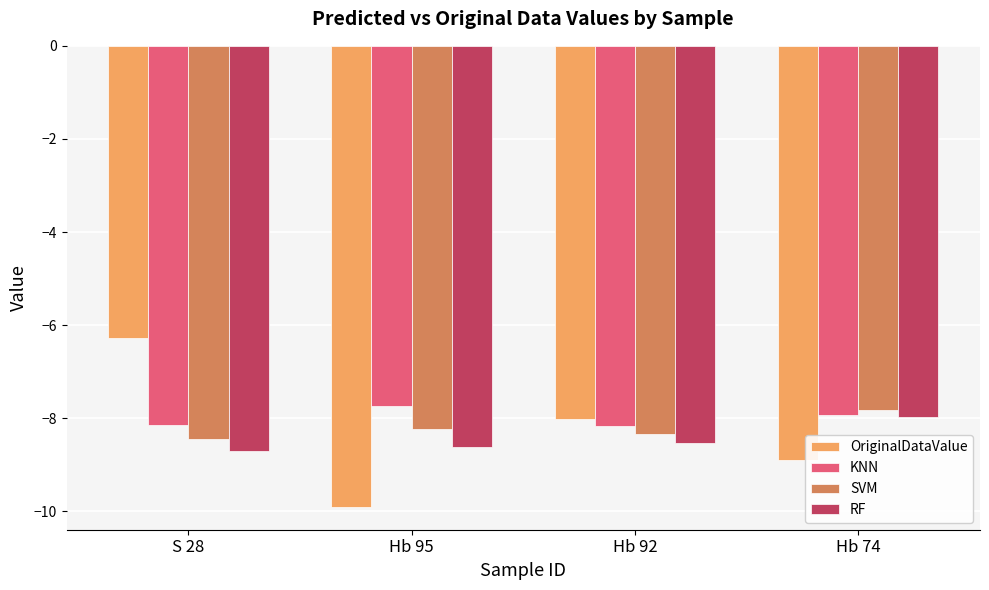

What are all the series names shown in the legend?

OriginalDataValue, KNN, SVM, RF